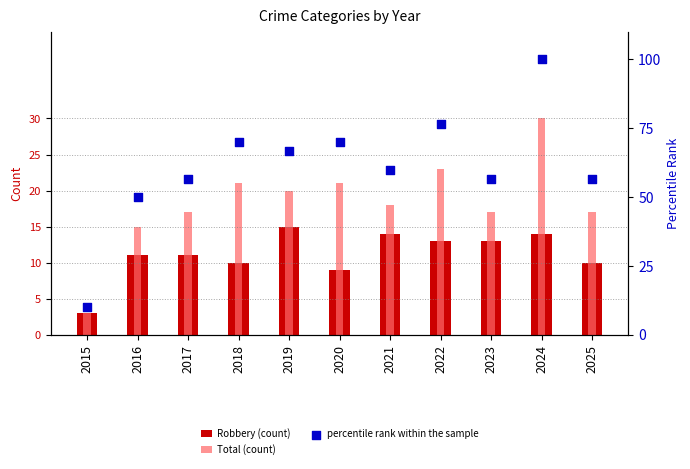

Which series has the largest Y range (max minus min)?

percentile rank within the sample